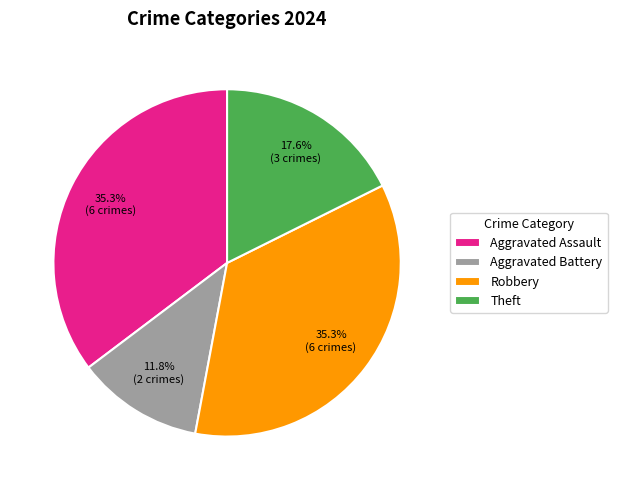

What is the smallest slice in the pie chart?

Aggravated Battery